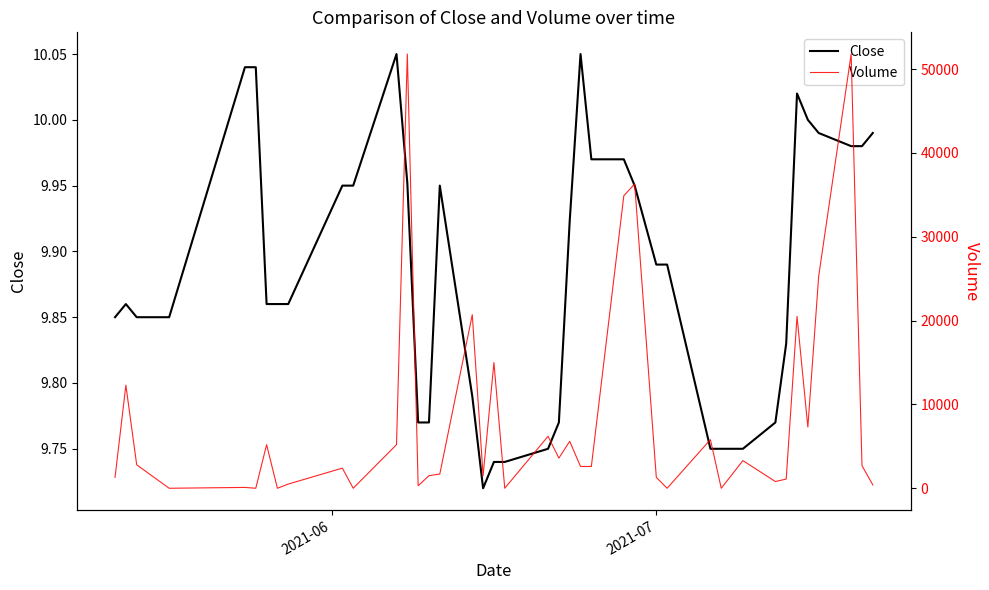

In Close, how many points are lower than both neighbors (excluding endpoints)?

1